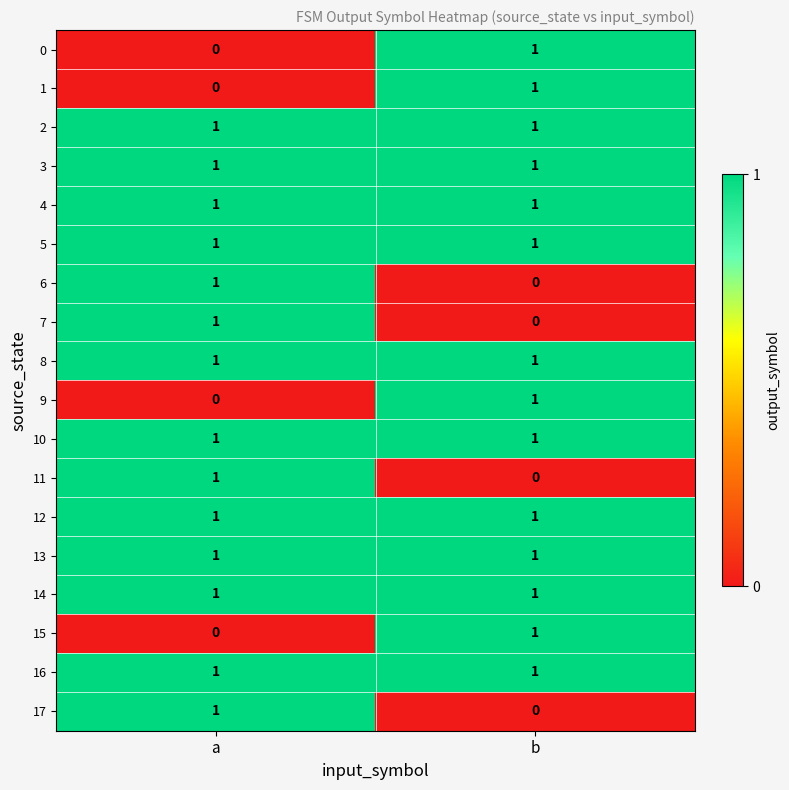

List the labels in order of 0 value, smallest first.

a, b